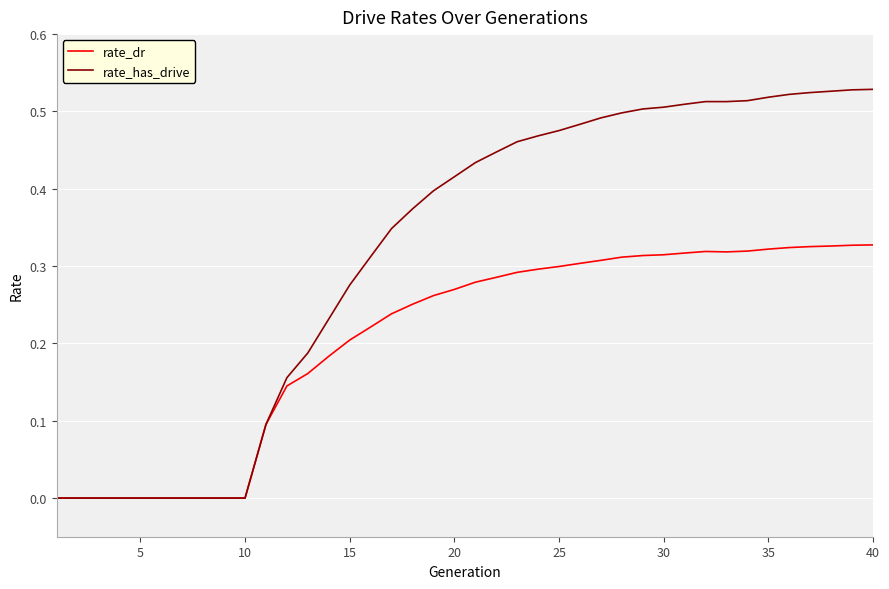

Which series has the largest range (max minus min)?

rate_has_drive